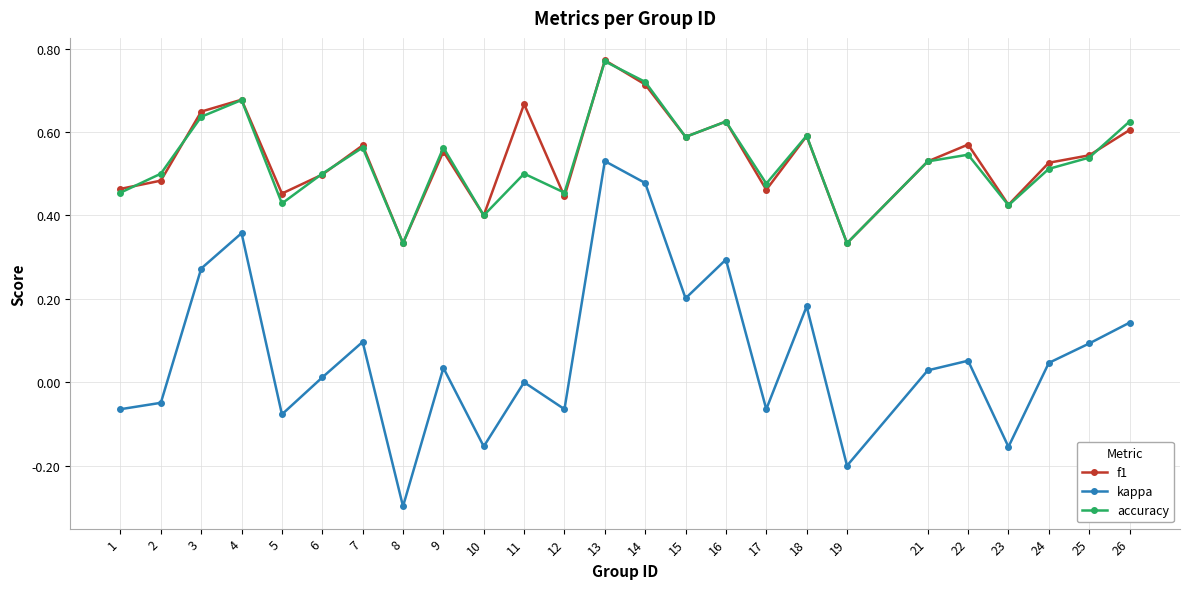

Where is the first local maximum for kappa?

4